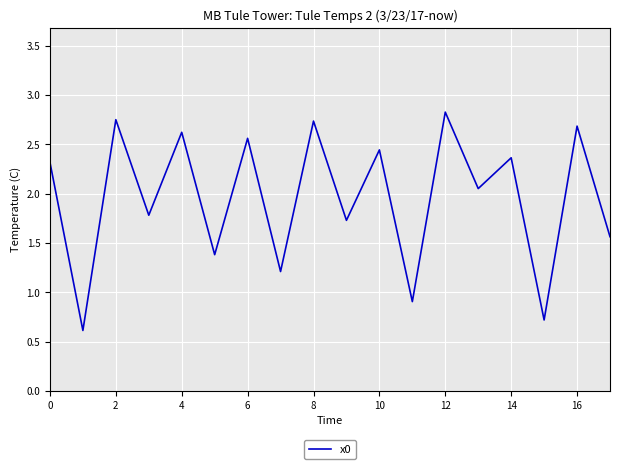

What is the smallest value displayed?

0.6